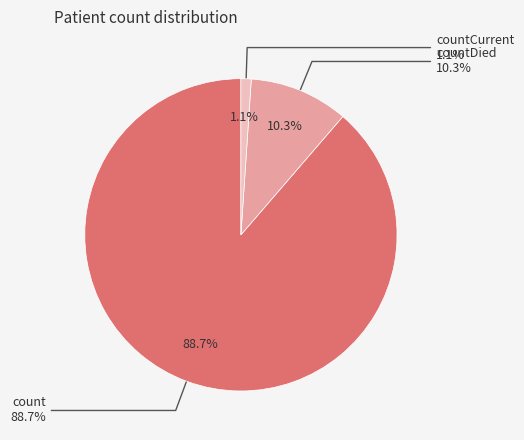

Between countCurrent and countDied, which is larger?

countDied